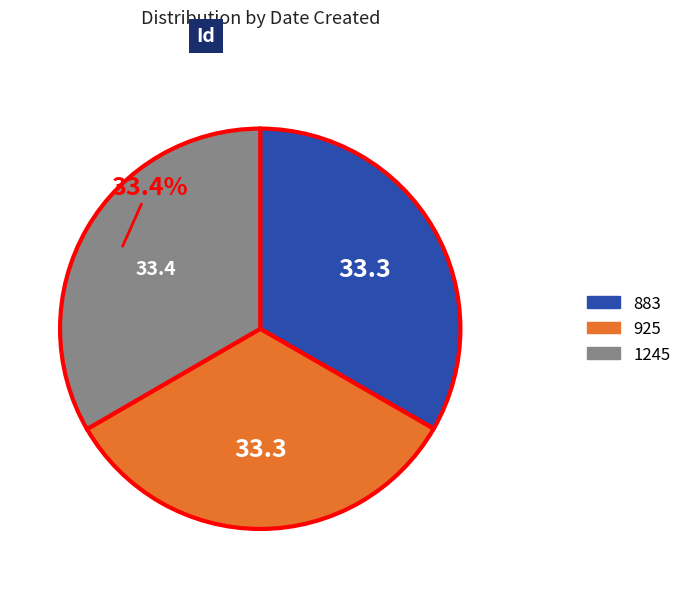

To the nearest percent, what is the average slice percentage?

33%